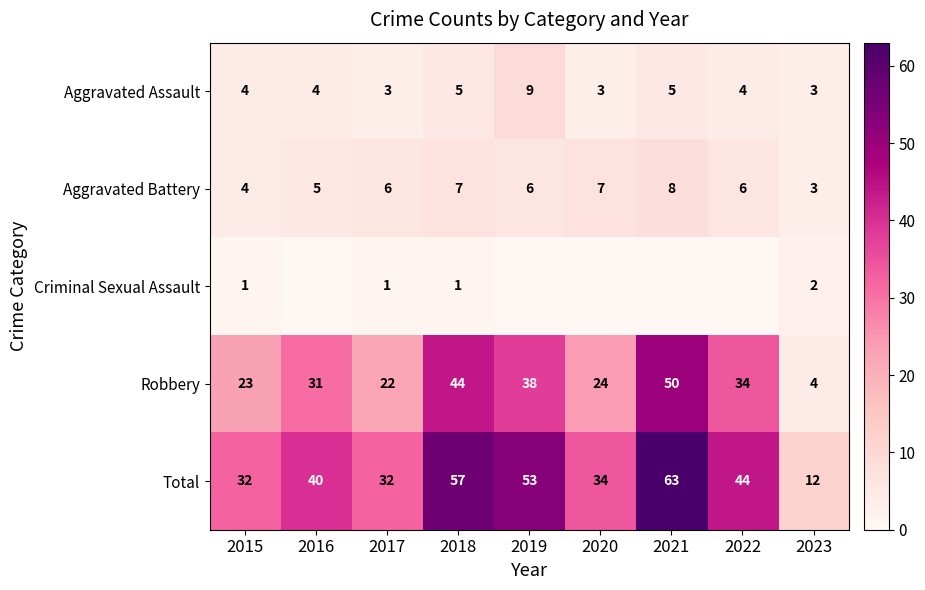

What is the total value across all series at 2023?

24